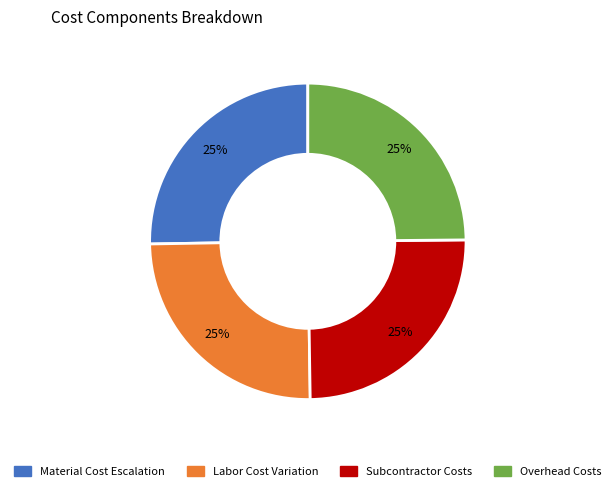

Is there any slice that represents more than half of the pie?

No